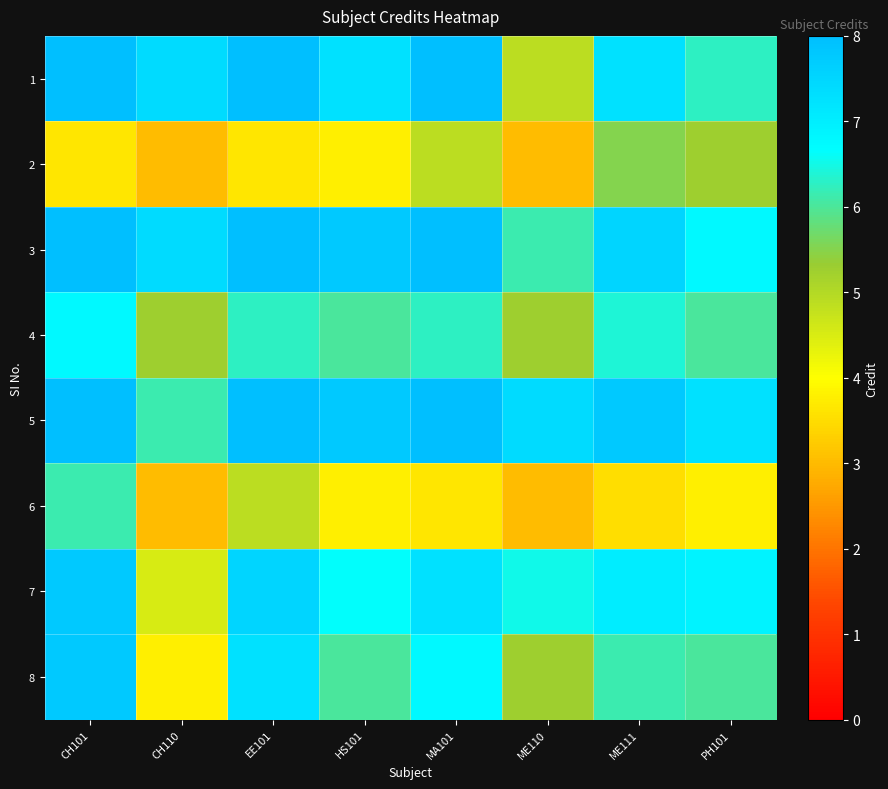

Rank the series by their maximum value, from highest to lowest.

1, 3, 5, 7, 8, 4, 6, 2